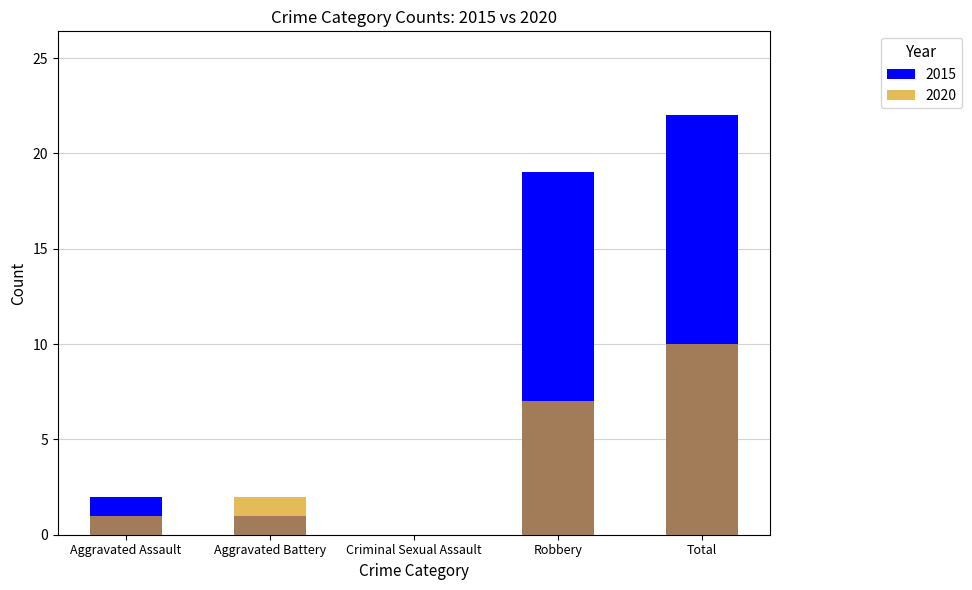

Between Aggravated Battery and Robbery, which series saw the biggest shift?

2015